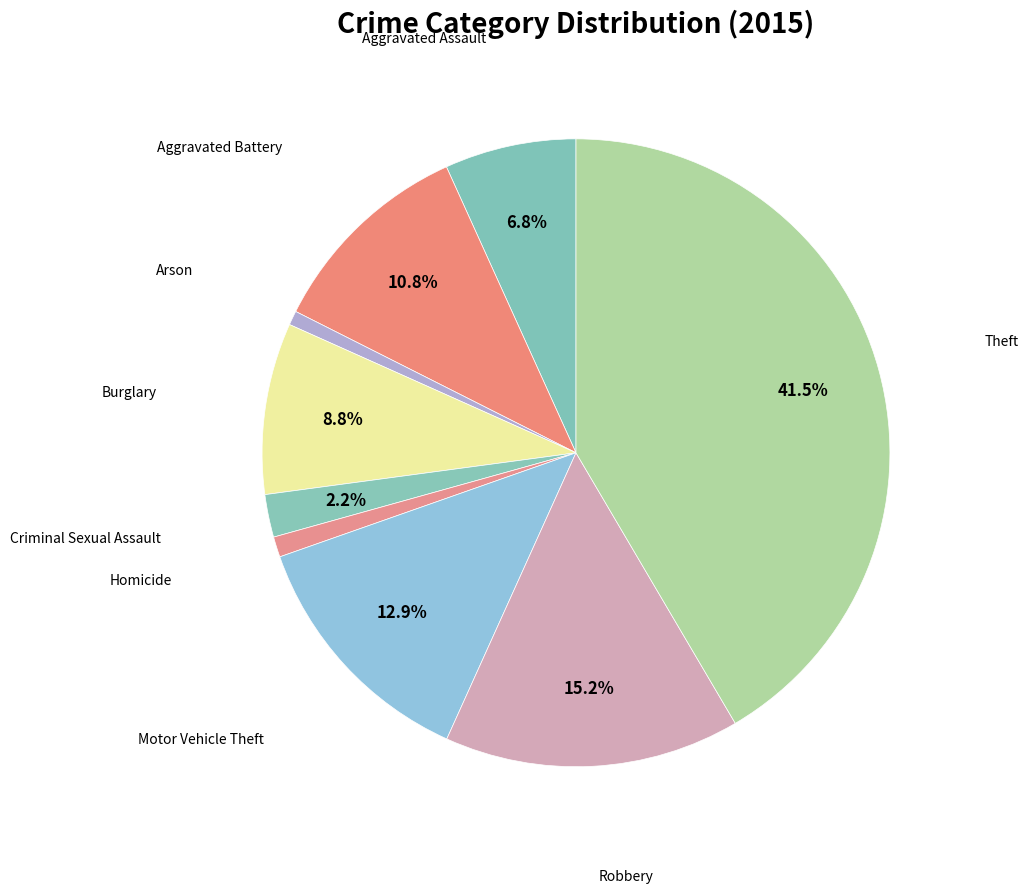

Count the number of slices in the pie.

9